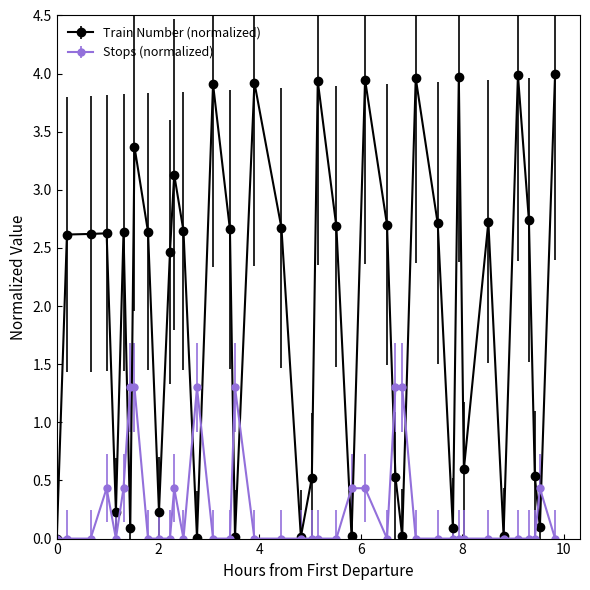

At how many categories does at least one series exceed 1?

29